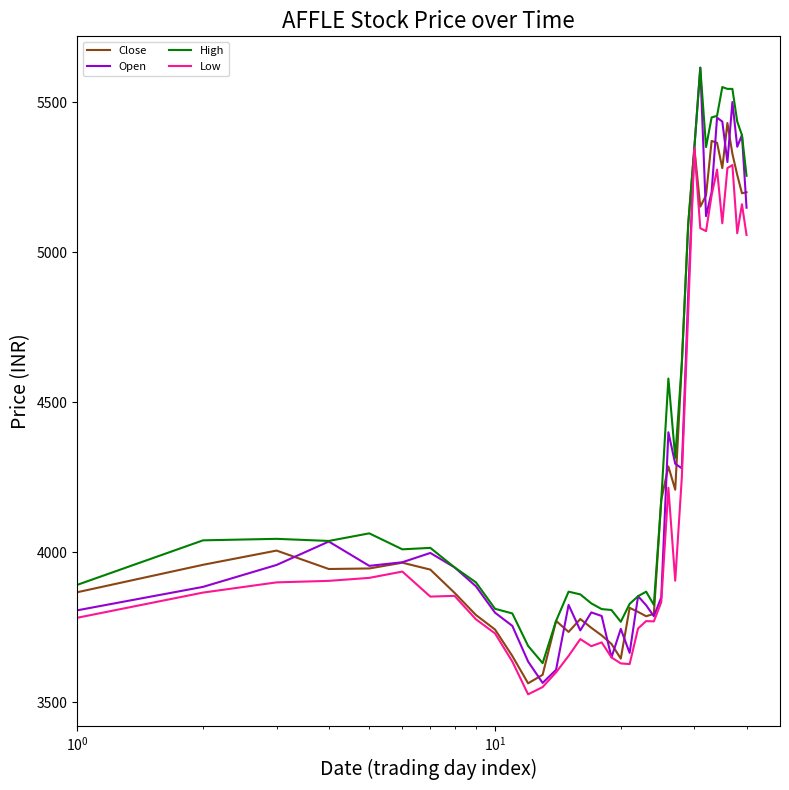

Which series has the largest range (max minus min)?

Open